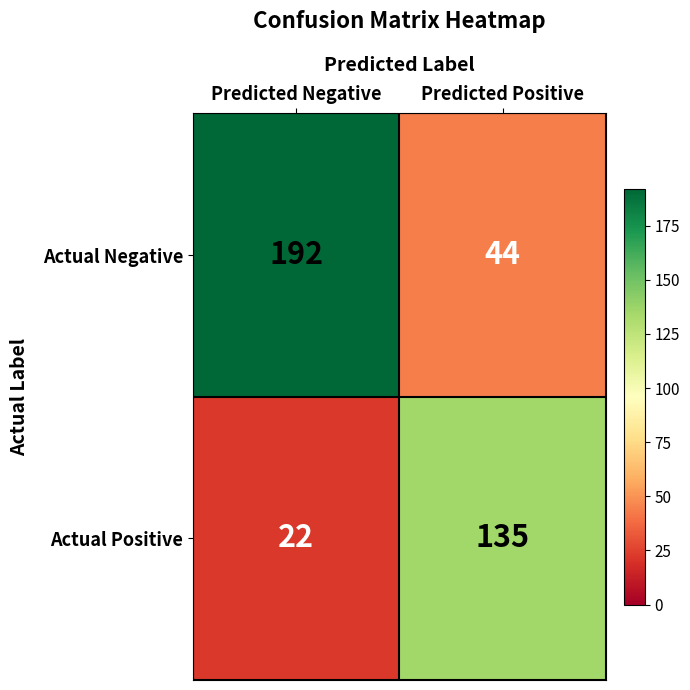

List the series in order of their overall mean, lowest first.

Actual Positive, Actual Negative